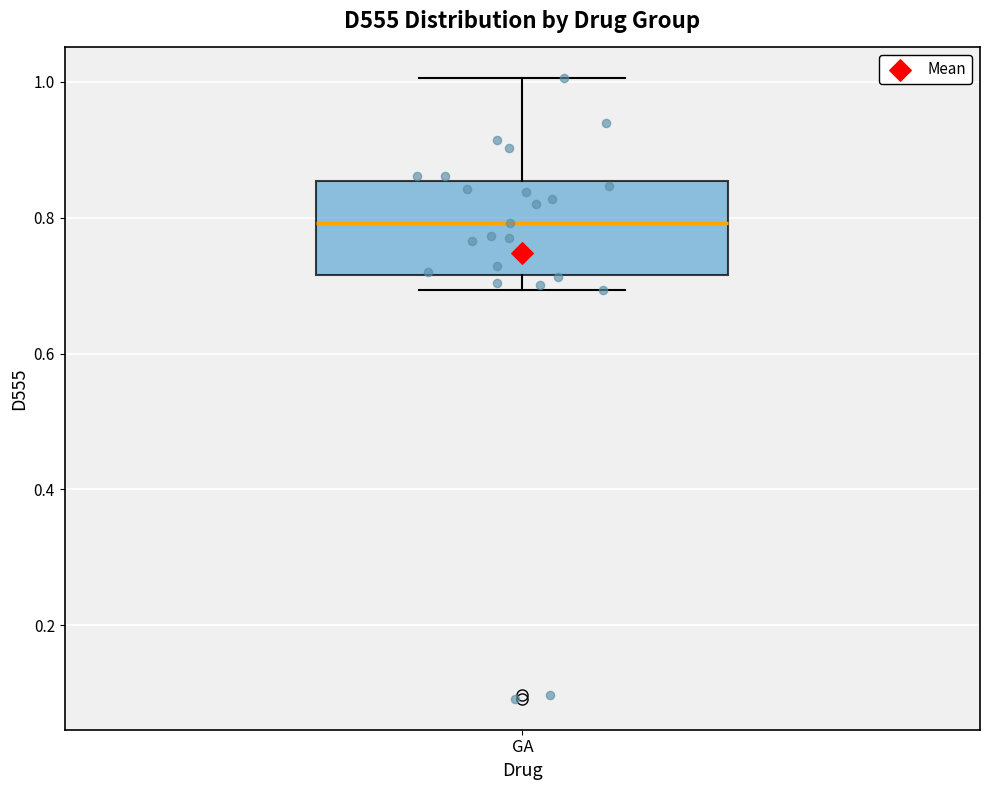

Where does the median line of the box for GA sit on the y-axis? The values are not printed on the chart, so give them approximately, as read against the axis.

0.80